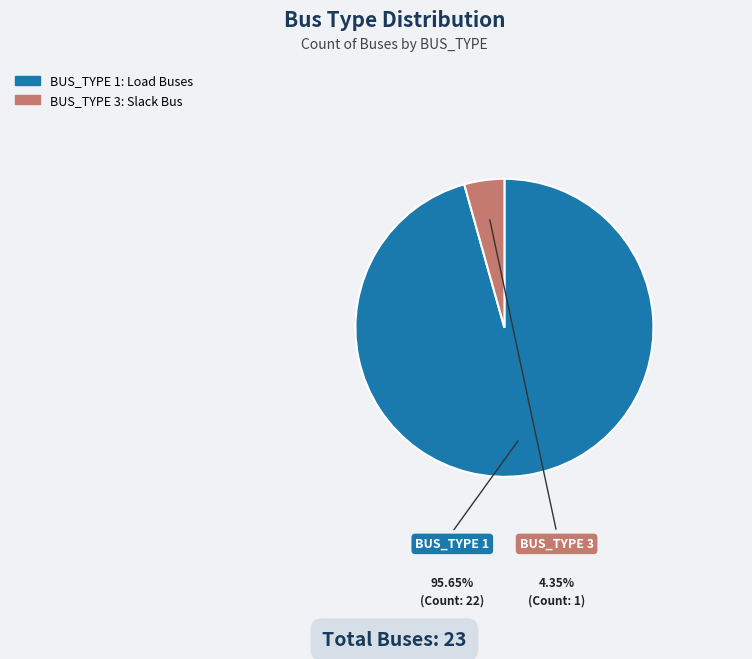

Rank the categories by value from highest to lowest.

BUS_TYPE 1, BUS_TYPE 3